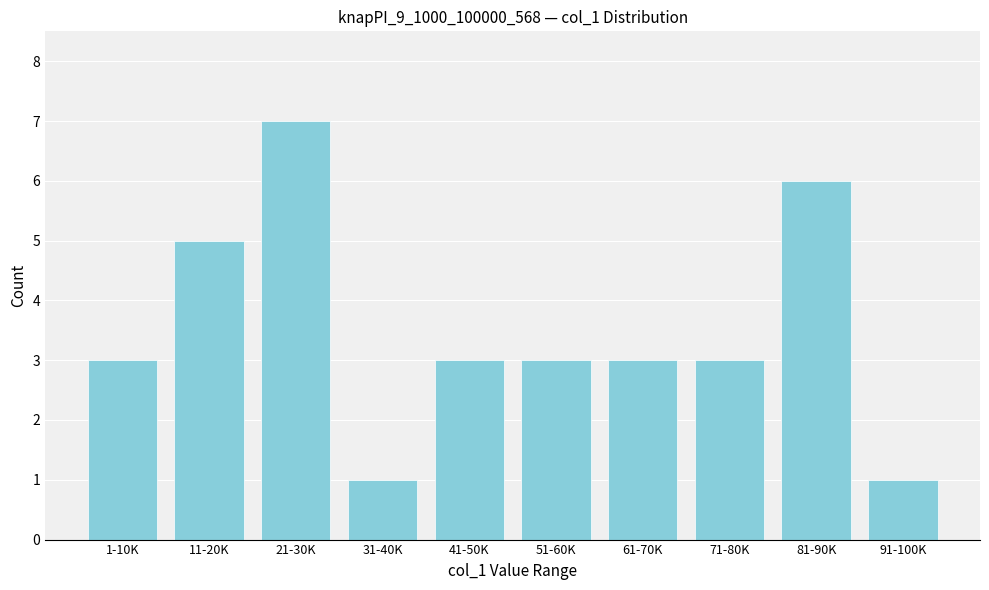

Reading left to right, list all the values displayed in this chart.

3	5	7	1	3	3	3	3	6	1